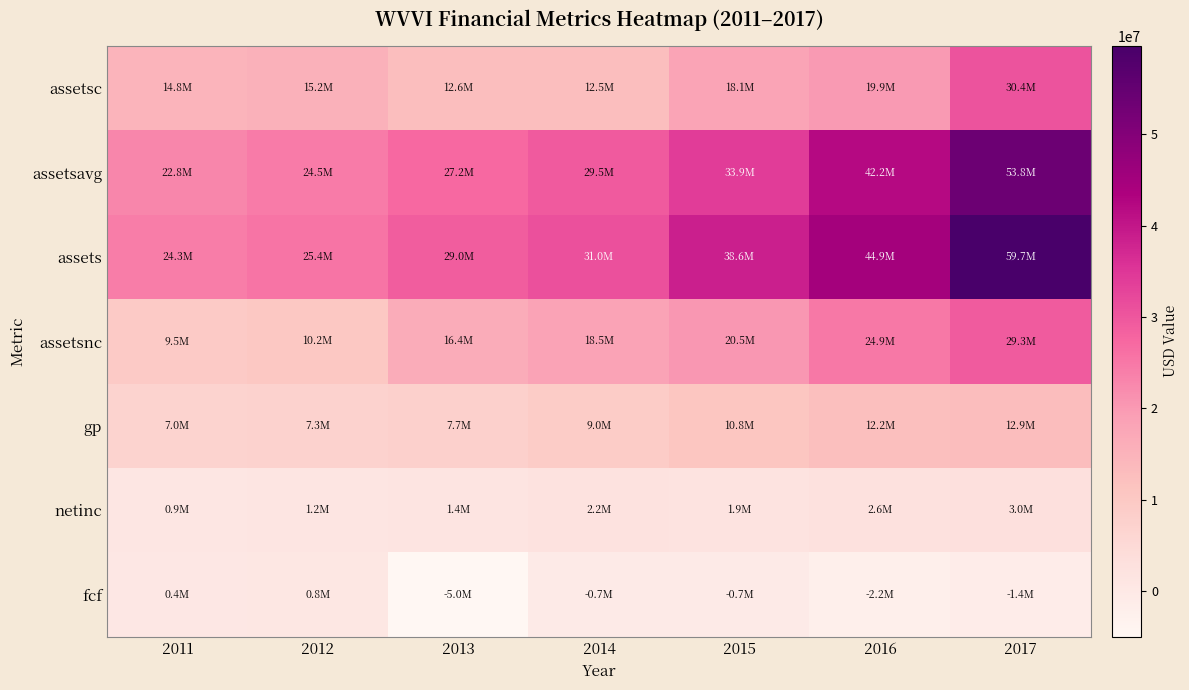

Rank the series at 2013 from highest to lowest value.

assets, assetsavg, assetsnc, assetsc, gp, netinc, fcf